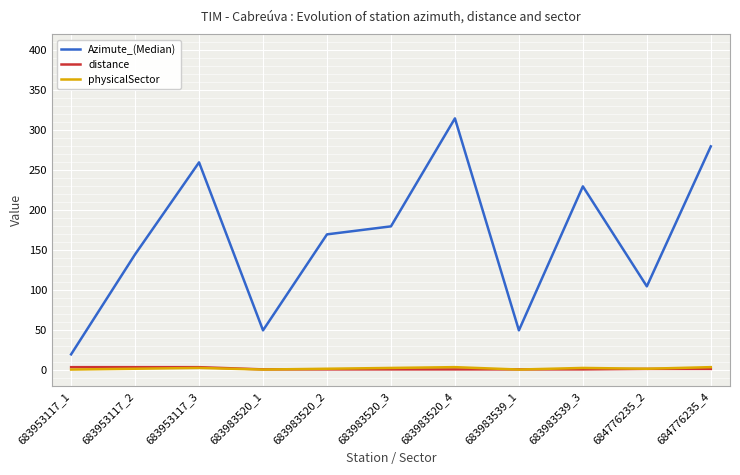

The Azimute_(Median) series shows 20.0 at 683953117_1. True or false?

True